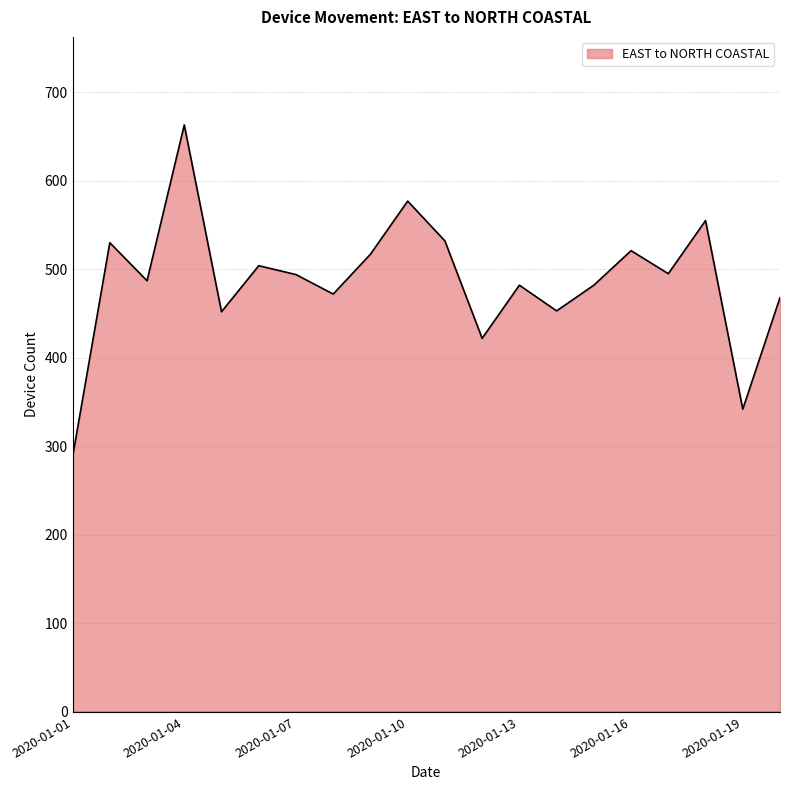

Count the number of categories in the chart.

20